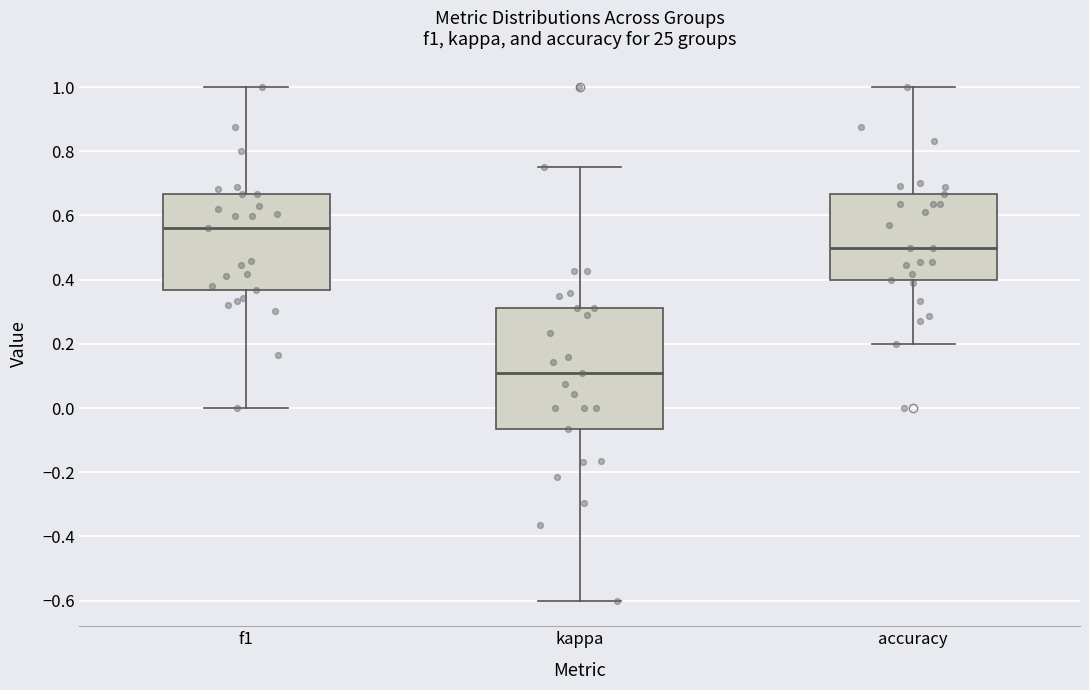

Which box is the tallest, from its lower edge to its upper edge?

kappa